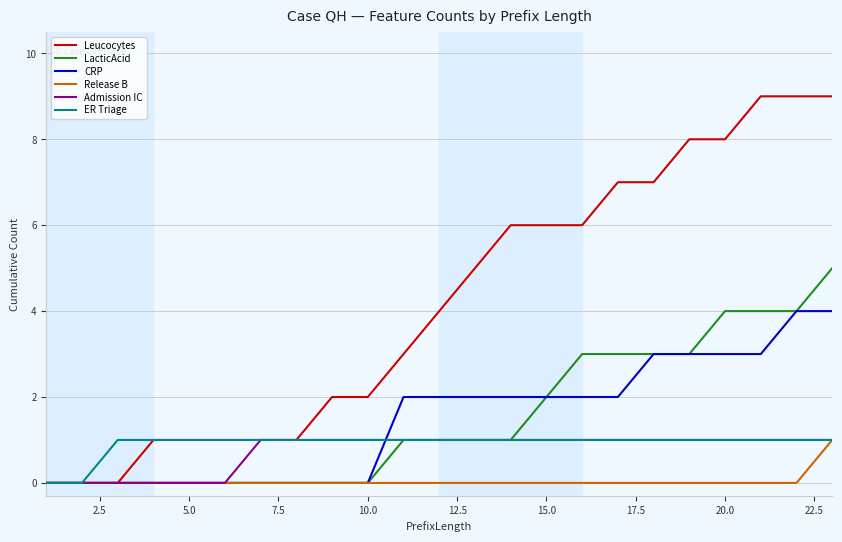

Which series has the largest total across all categories?

Leucocytes